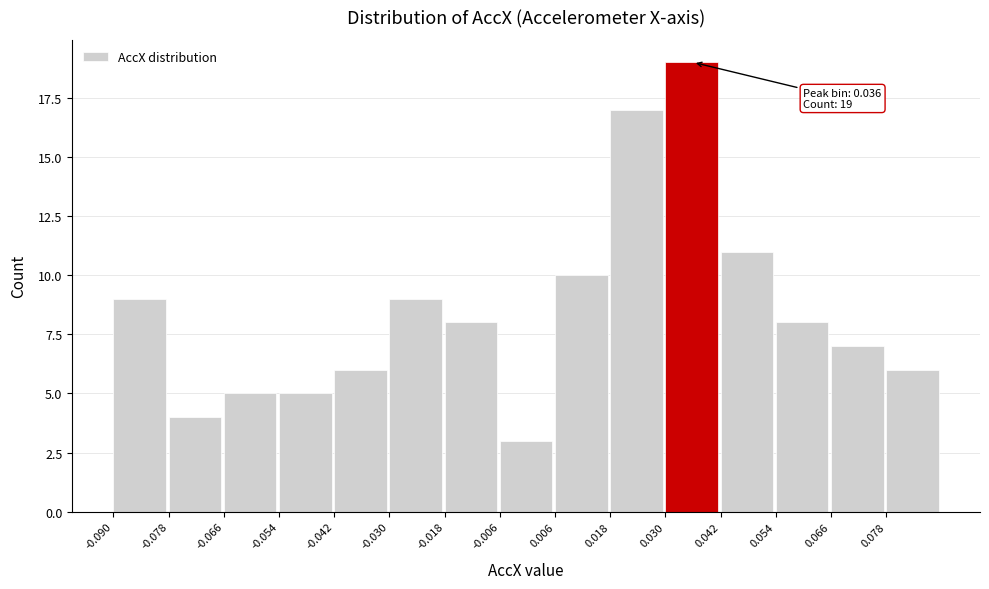

Which range on the x-axis has the tallest bar?

0.030 to 0.042